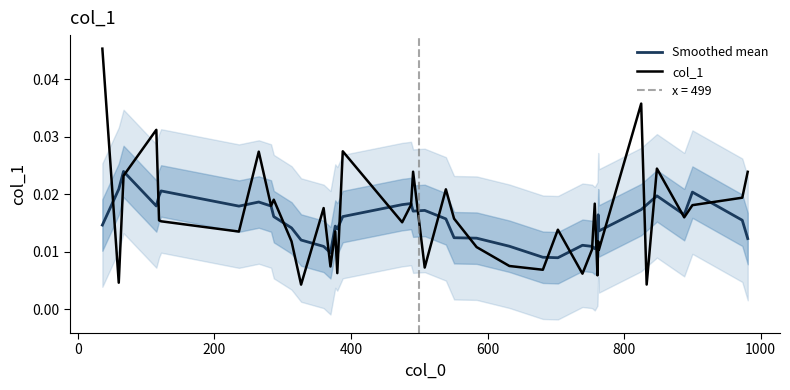

The value of col_1 at 20 is 0.0. True or false?

False